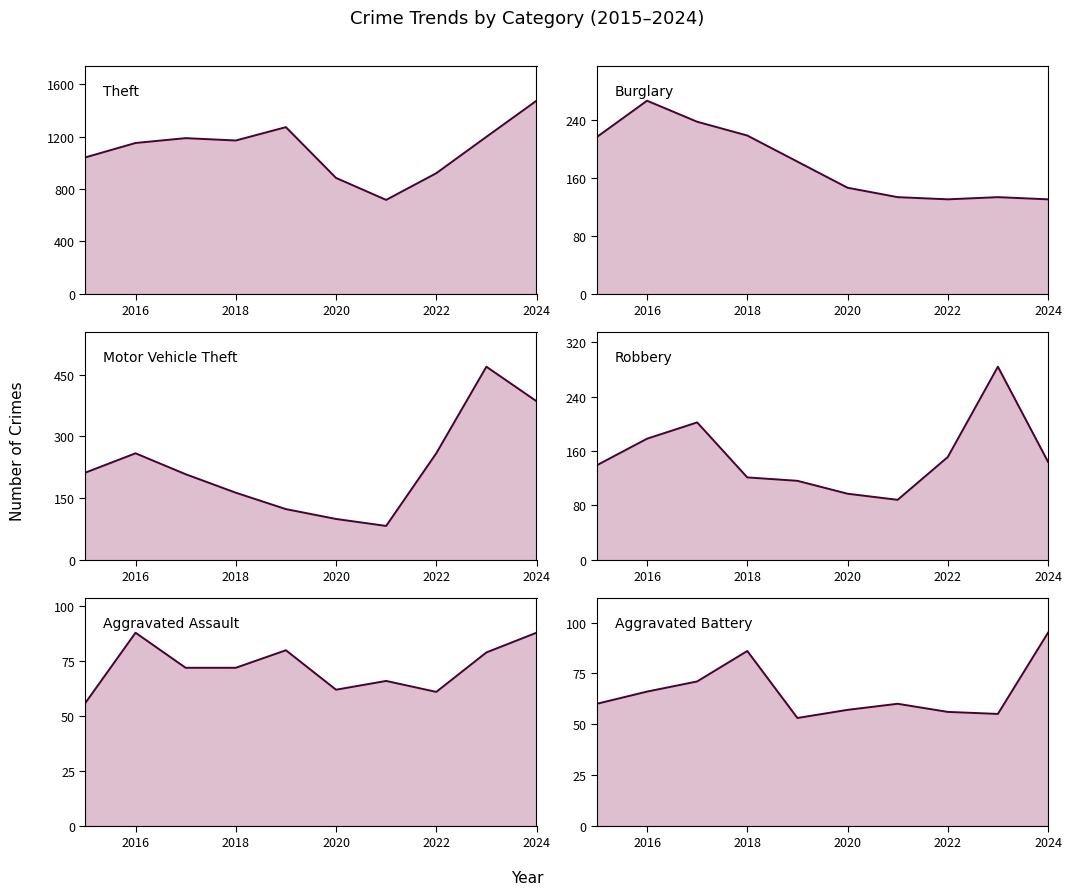

How many interior local peaks does the Burglary series have?

2